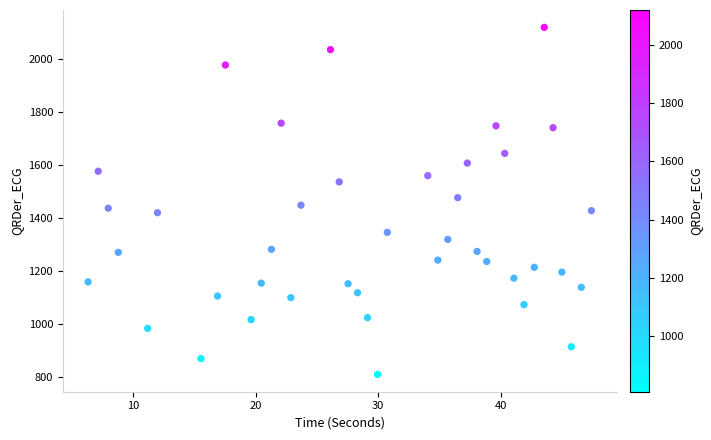

What is the range of Y values (max minus min)?

1309.6